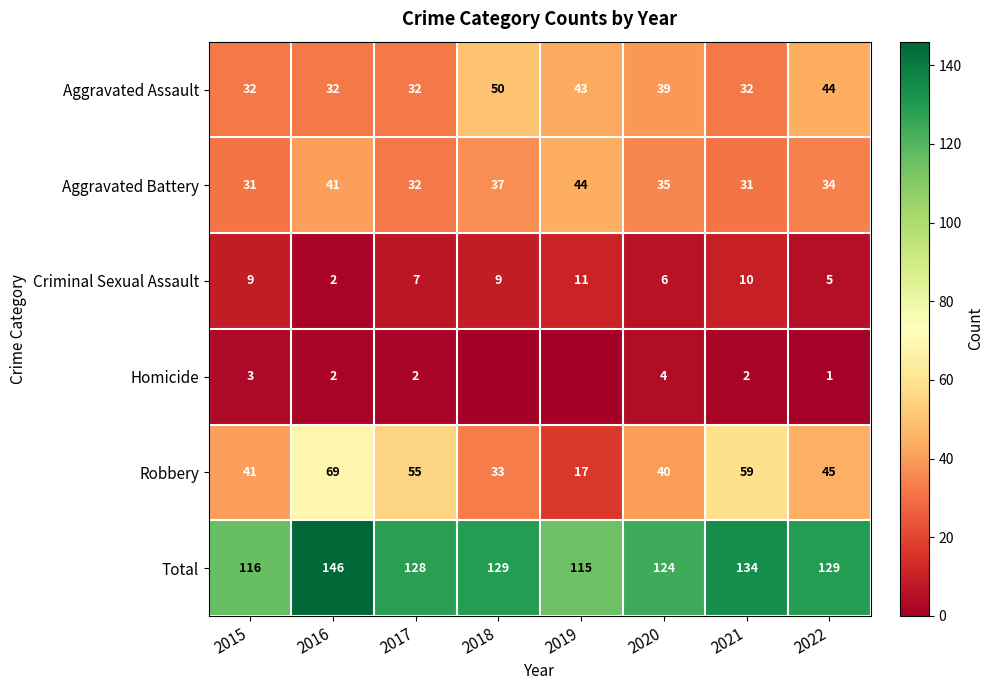

The Aggravated Assault series shows 44 at 2022. True or false?

True